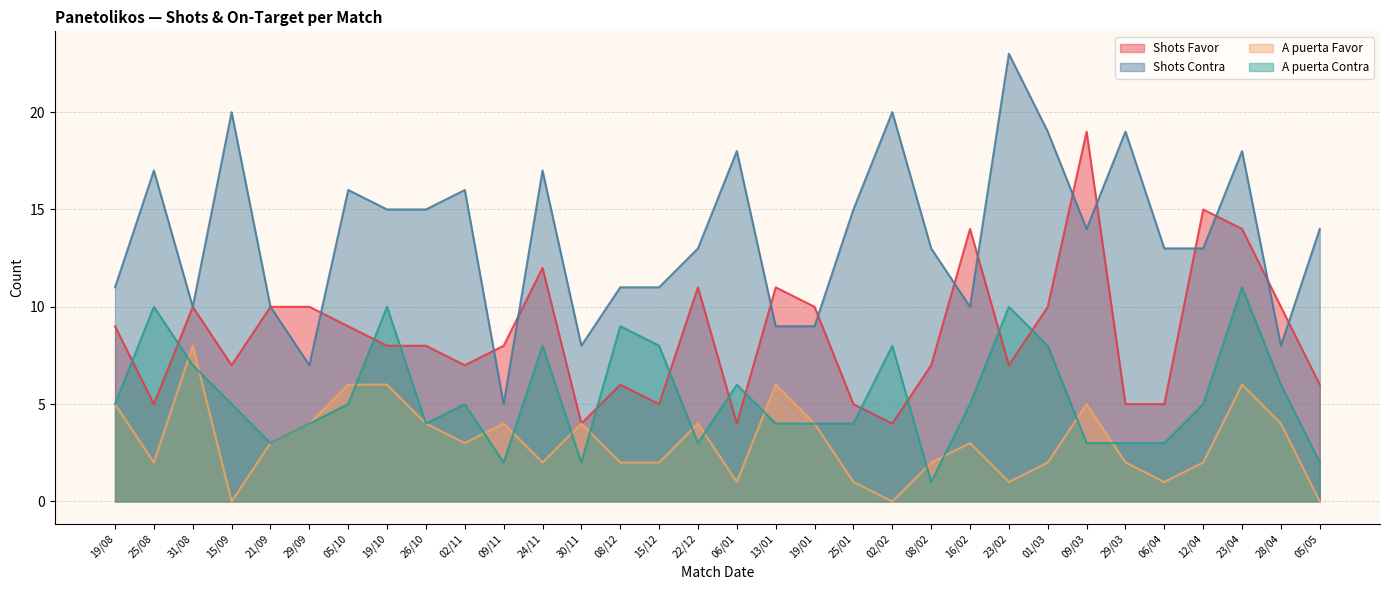

Where is the first local minimum for Shots Favor?

25/08